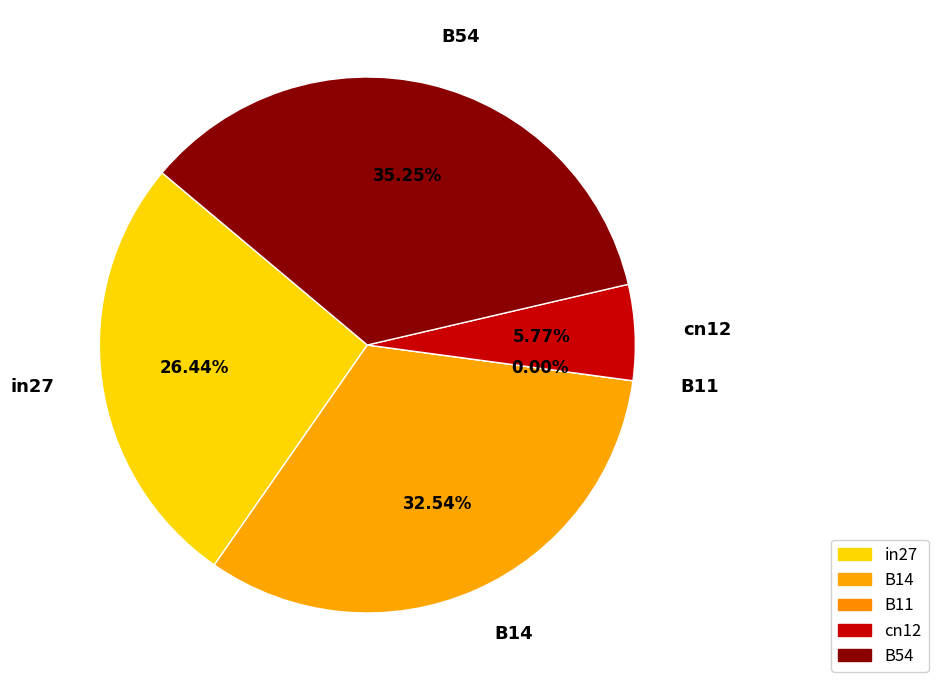

Does in27 represent more than half of the total?

No